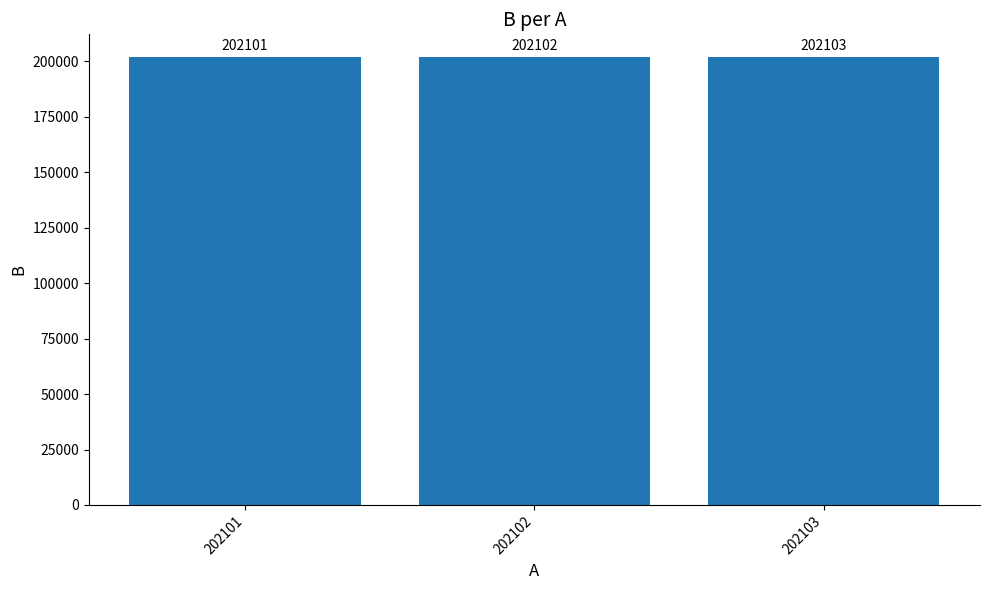

Where is the data nearest to the value 202102?

202102